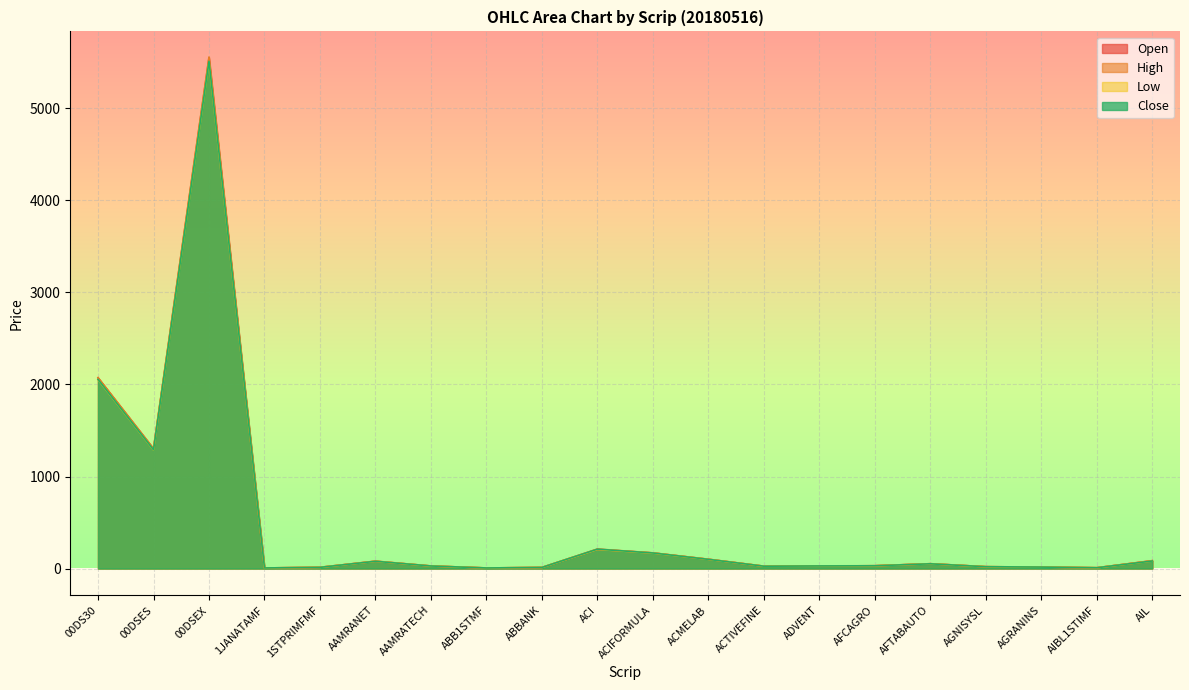

At ACI, list the series in order from smallest to largest.

Low, Open, Close, High